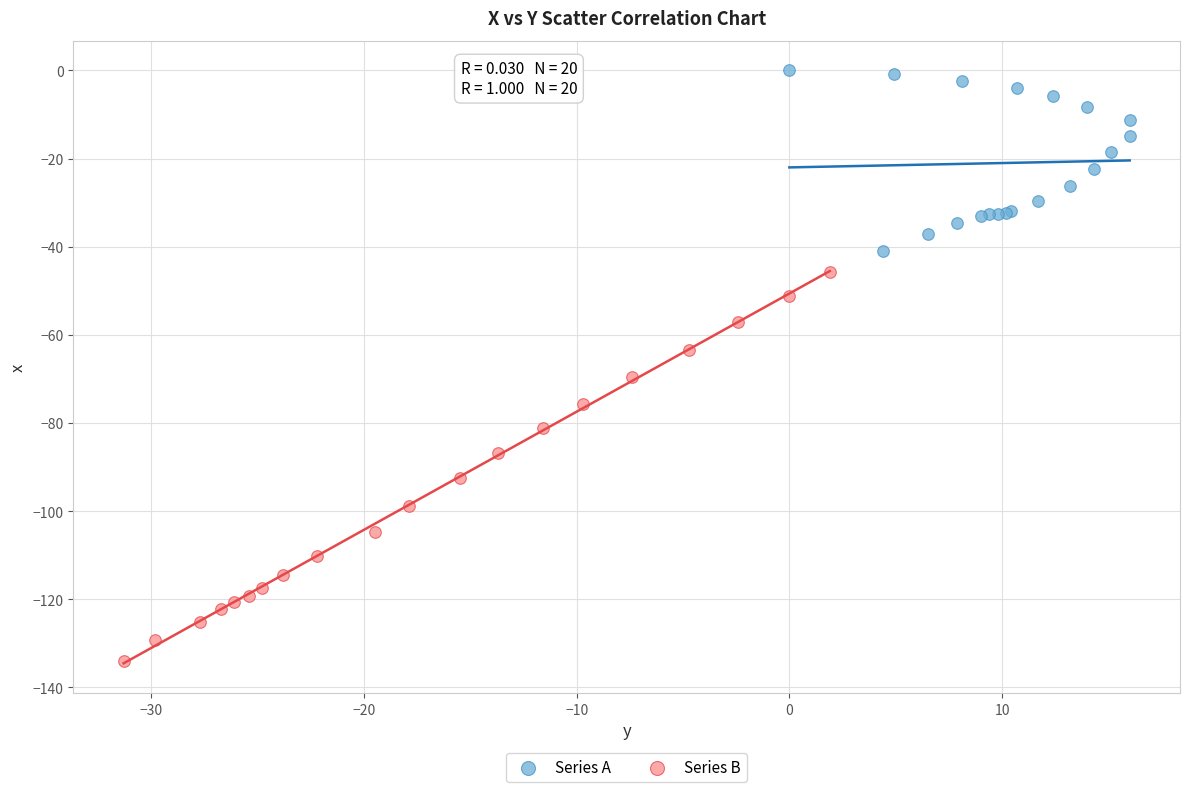

Which series contains the highest Y value?

Series A